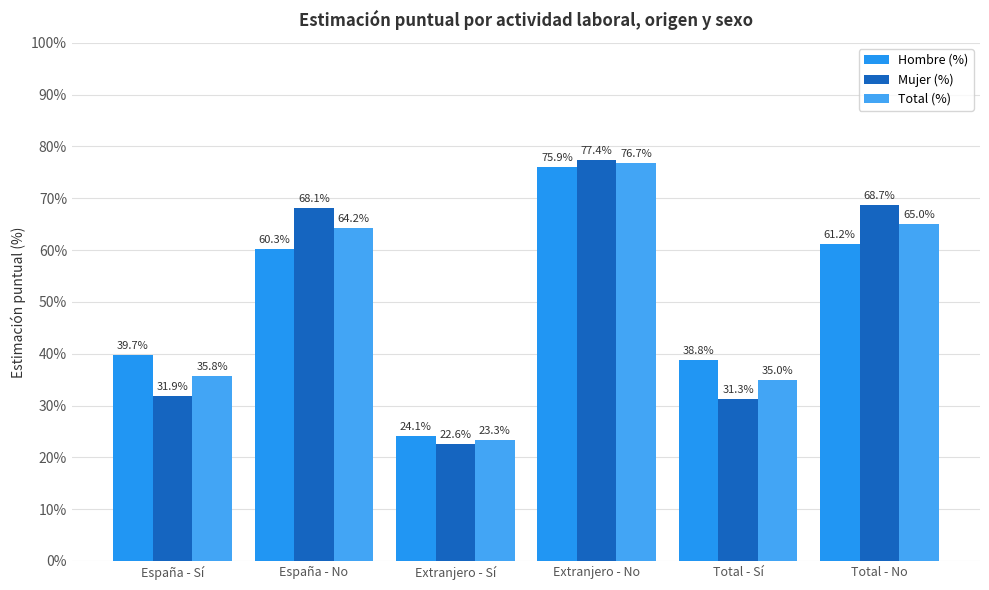

What is the label of the 3rd bar from the right?

Extranjero - No